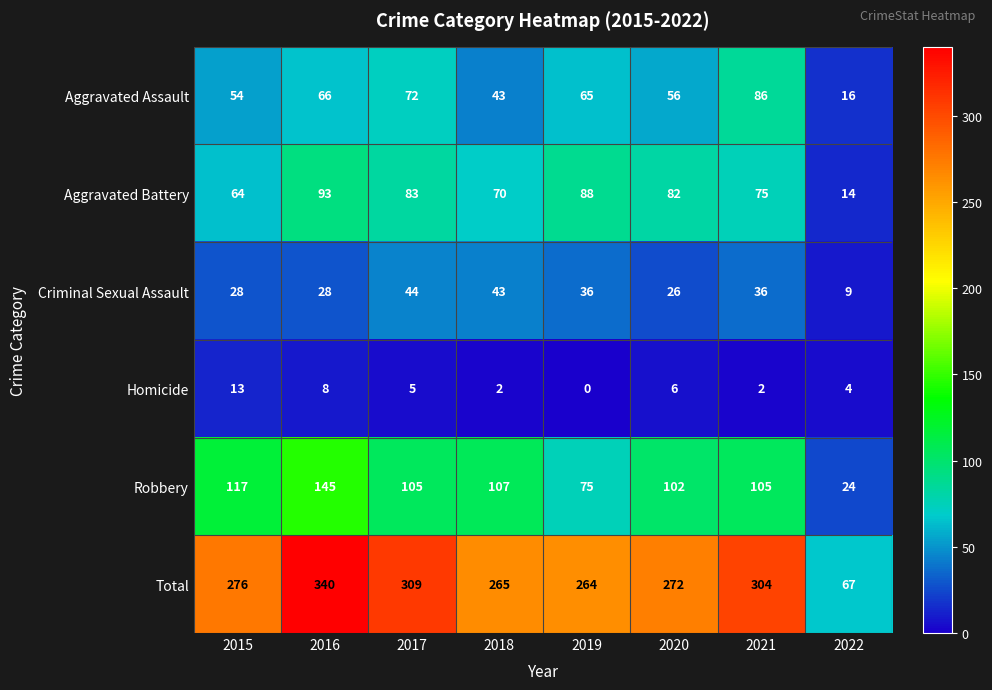

At 2021, list the series in order from largest to smallest.

Total, Robbery, Aggravated Assault, Aggravated Battery, Criminal Sexual Assault, Homicide